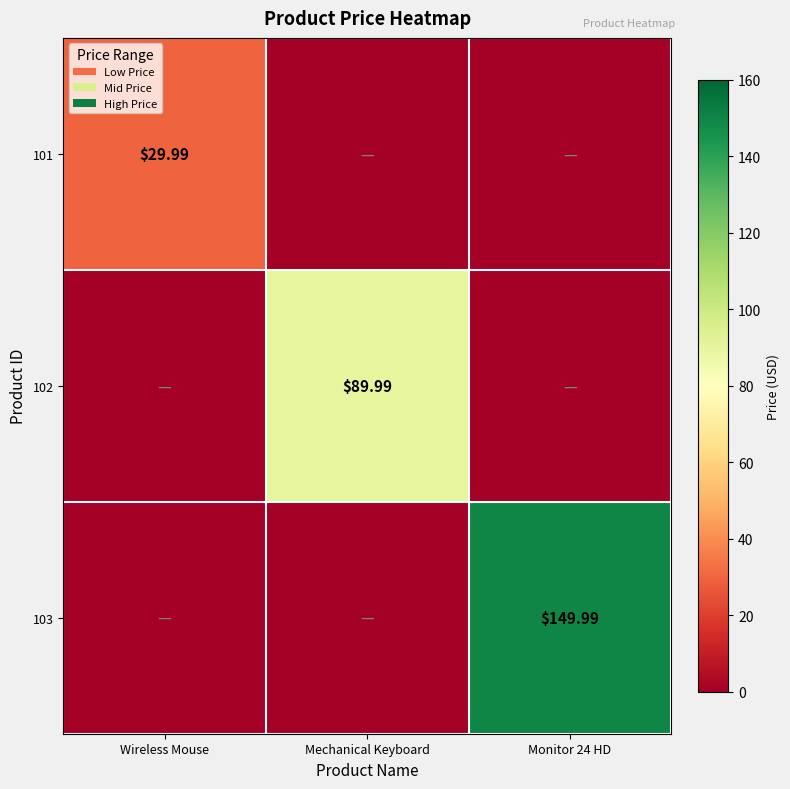

How many series are shown in this chart?

3